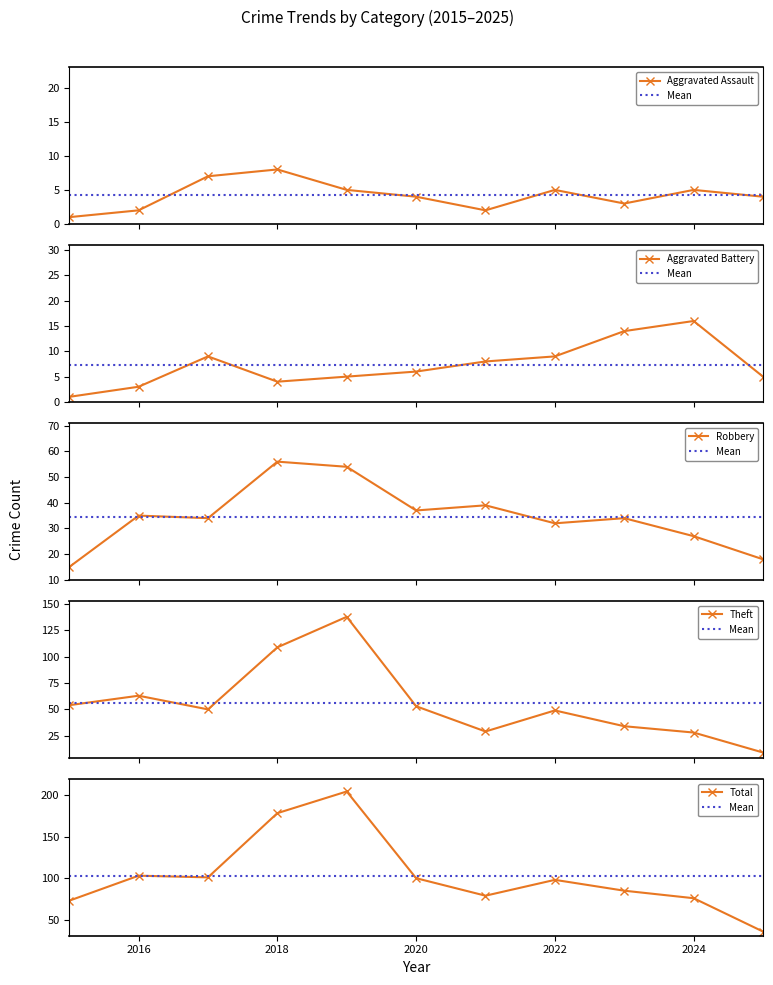

What is the difference between the maximum and minimum values in the Theft series?

129